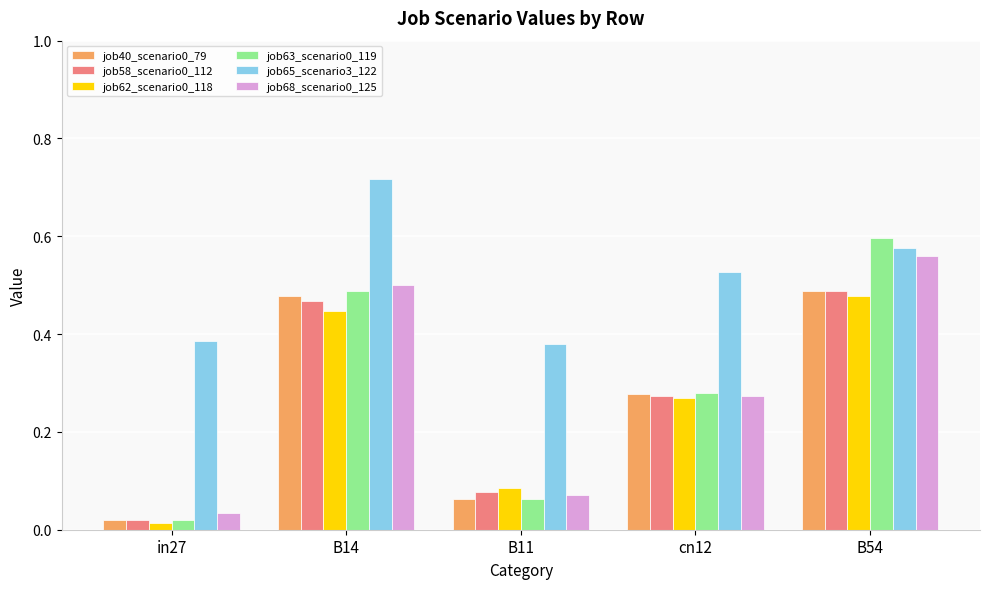

What is the sum of all job62_scenario0_118 values?

1.3